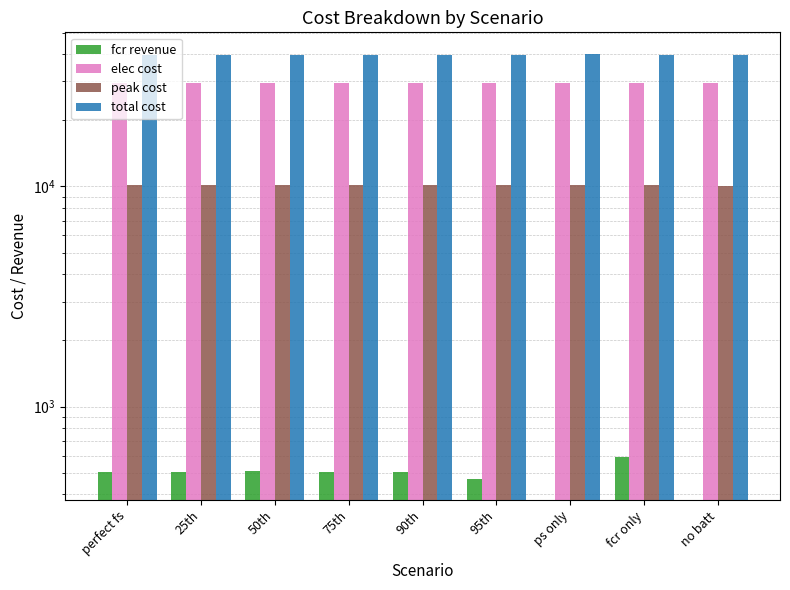

How many values in the peak cost series are below 10157?

1